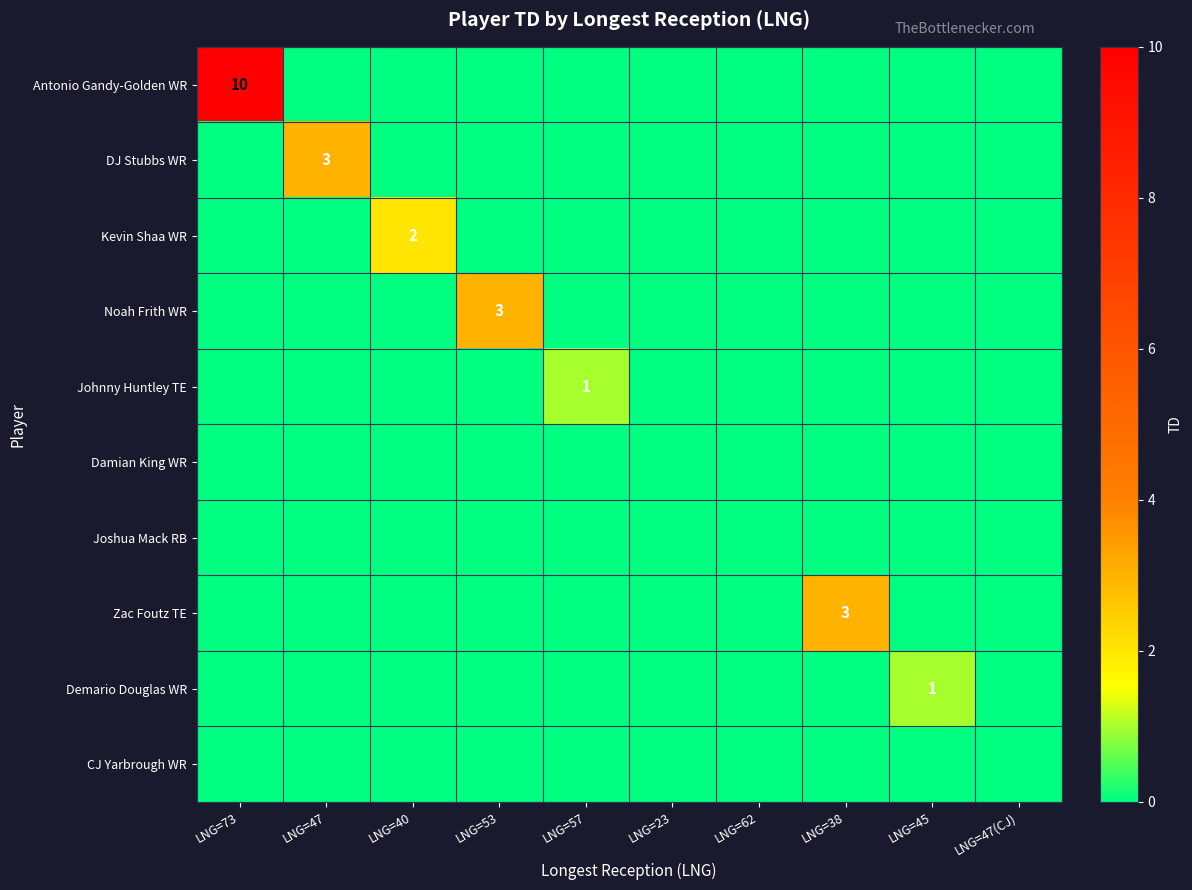

What is the highest value of the Noah Frith WR series?

3